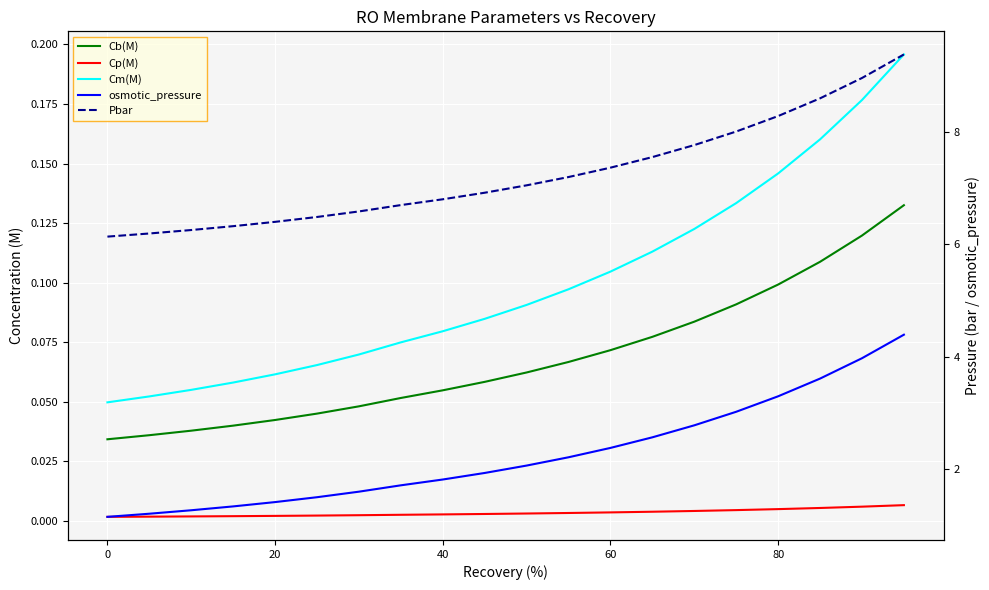

How many values in the Pbar series are below 7?

10